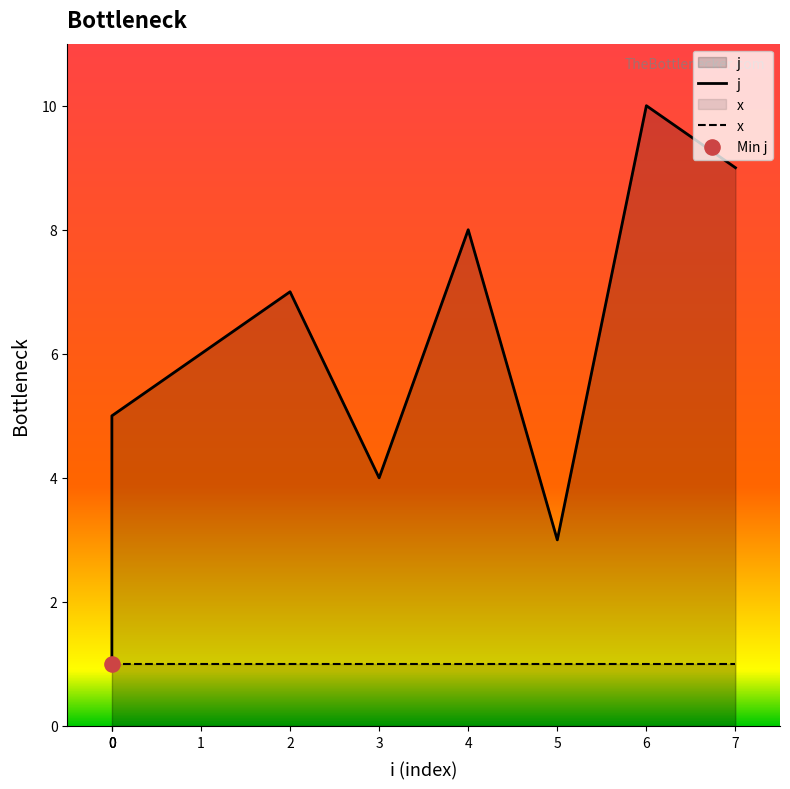

Which has a higher value, 3 or 6?

6